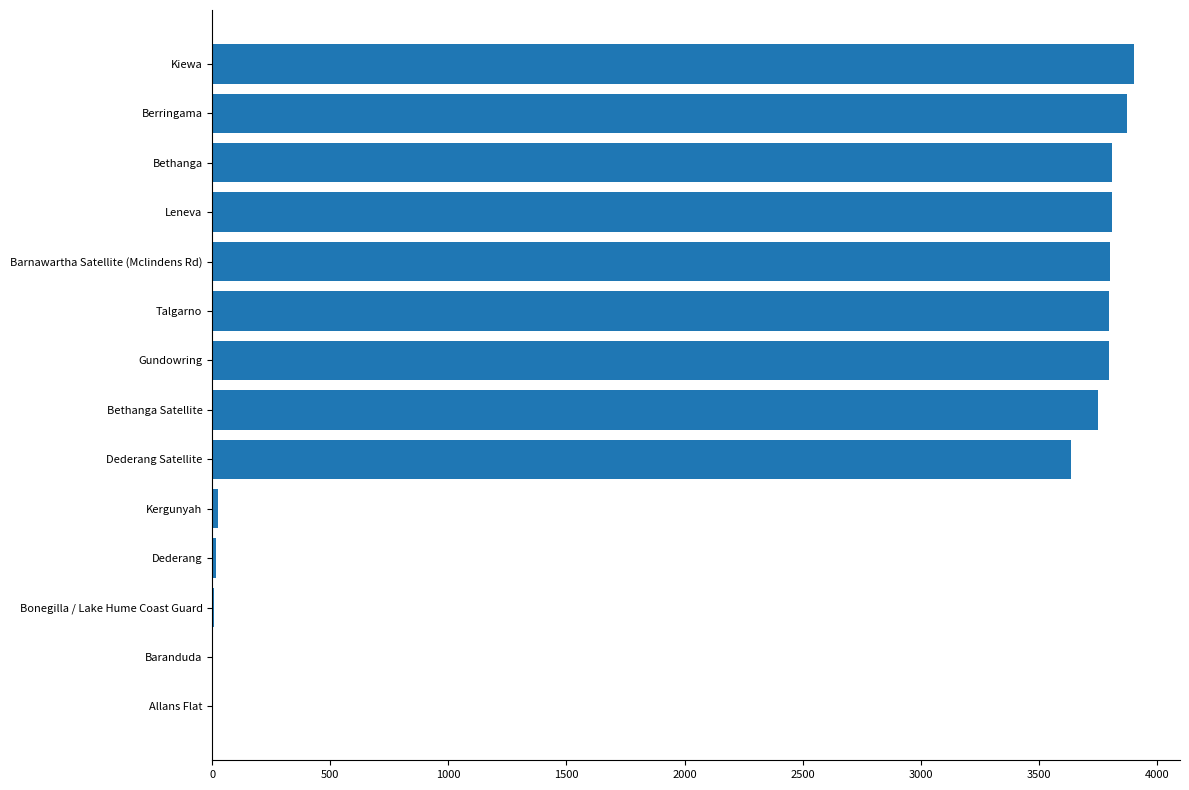

What is the sum of all values?

34232